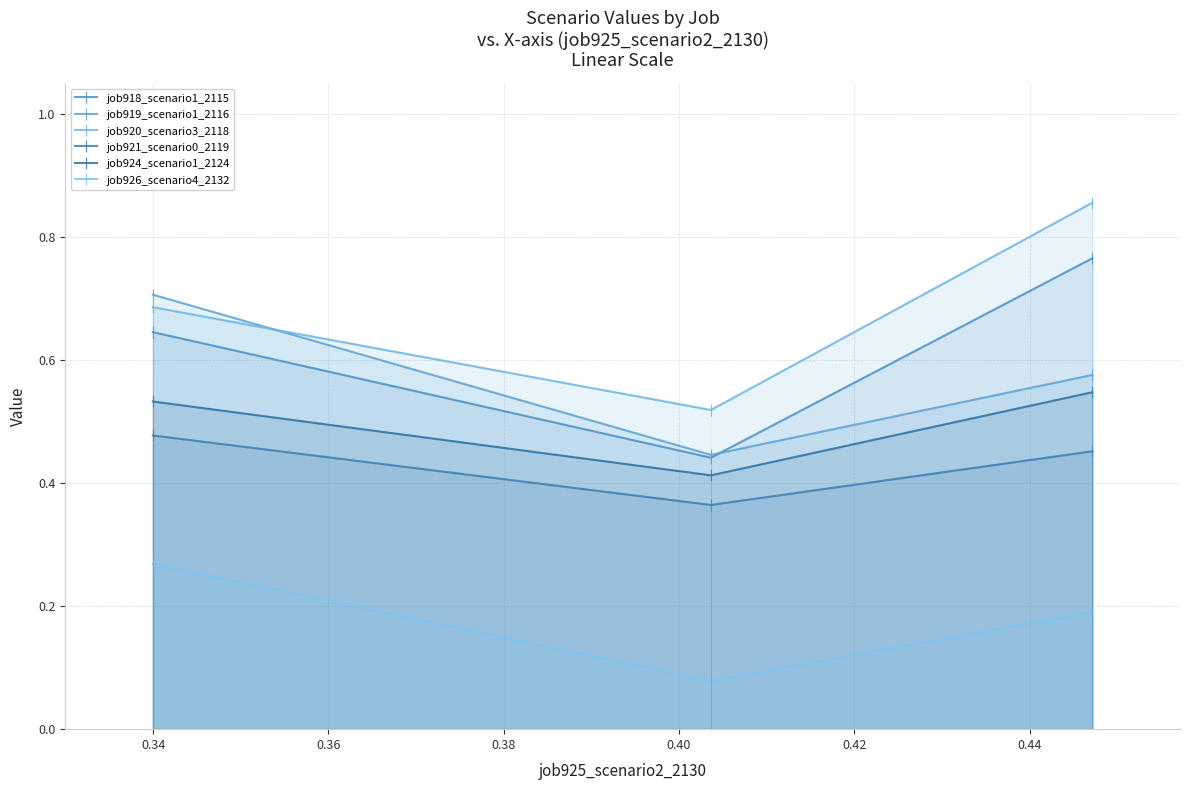

What is the spread (max minus min) of values at 0.34?

0.4